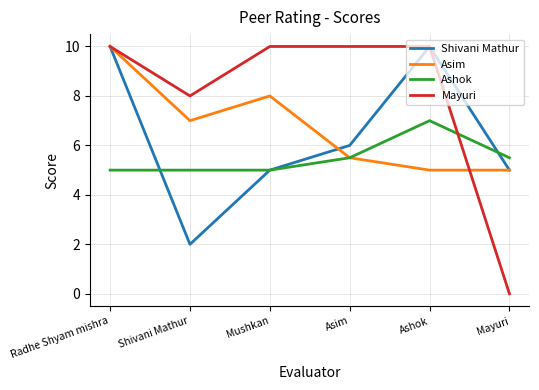

How many intersections are there between Mayuri and Ashok?

1